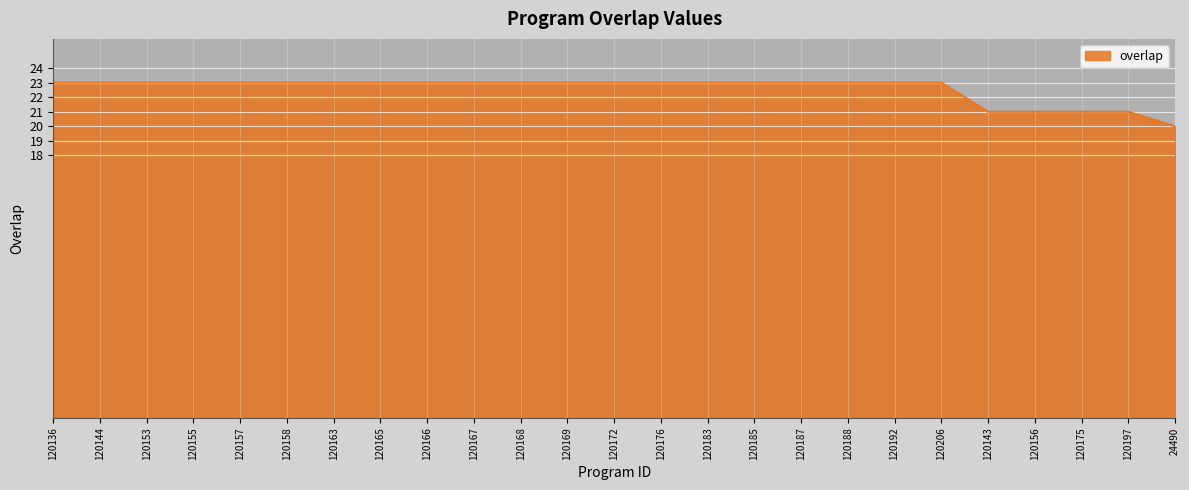

Reading right to left, extract all data points from this chart.

20	21	21	21	21	23	23	23	23	23	23	23	23	23	23	23	23	23	23	23	23	23	23	23	23